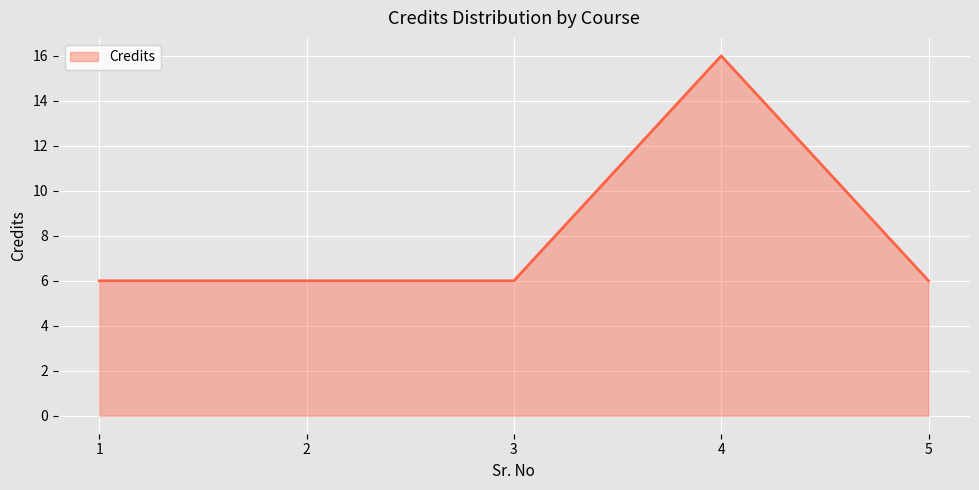

Read the value at 3.

6